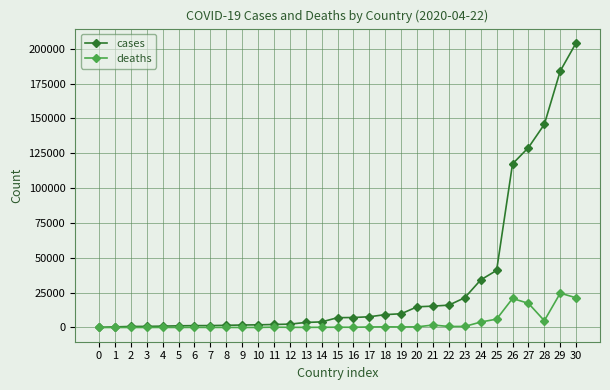

Which series has the largest total across all categories?

cases